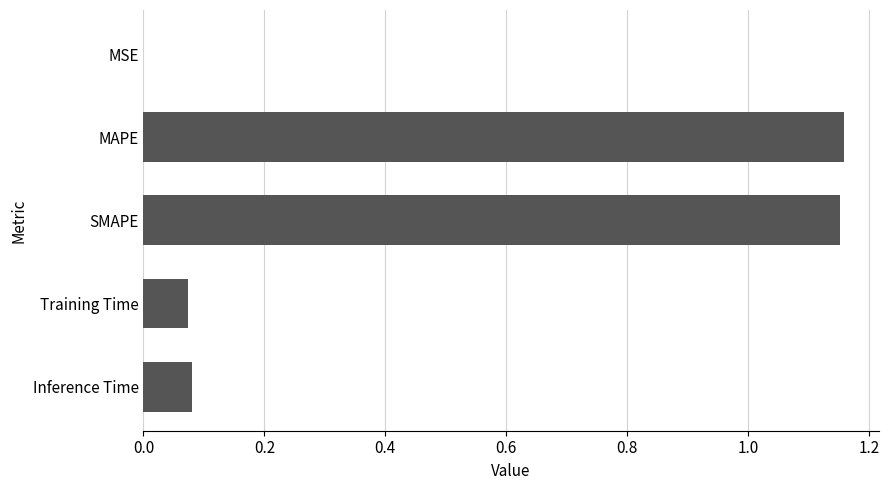

What is the sum of all values?

2.5